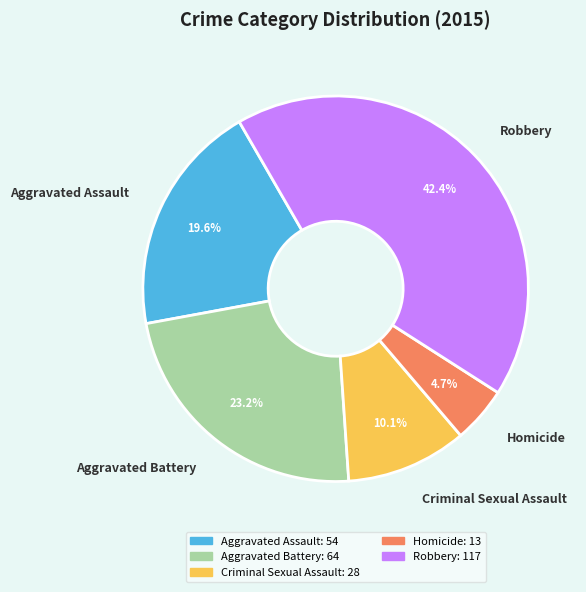

Combined, what portion of the pie is Aggravated Assault and Aggravated Battery?

42.8%